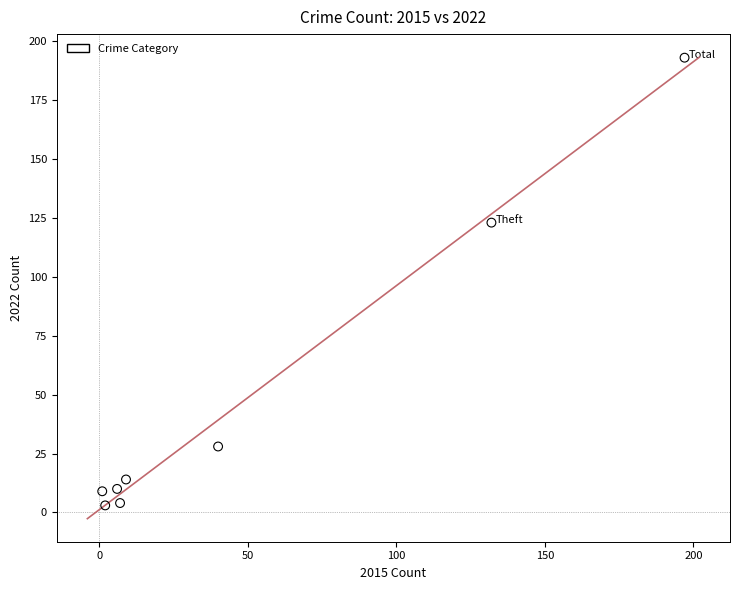

What is the average X value?

49